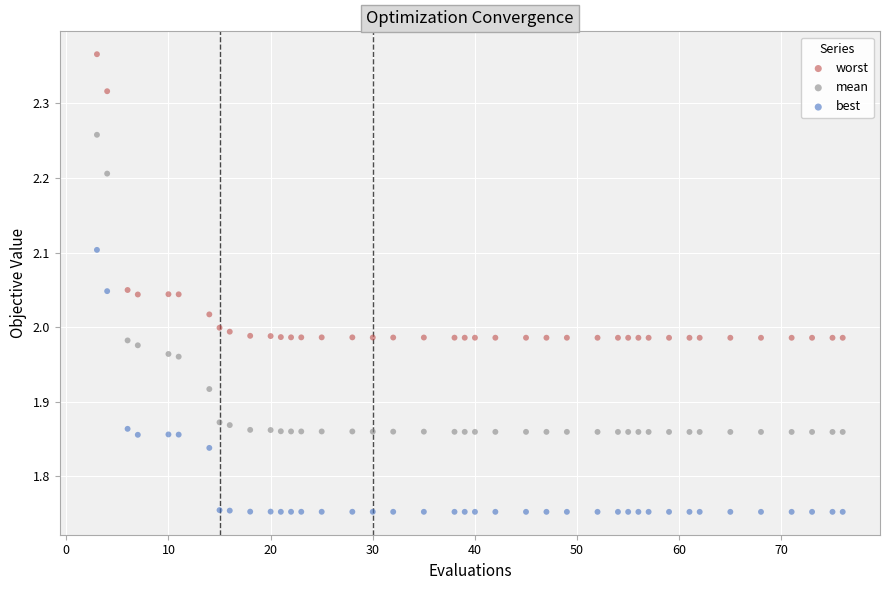

Across all data points, what is the range of Y values (max minus min)?

0.6